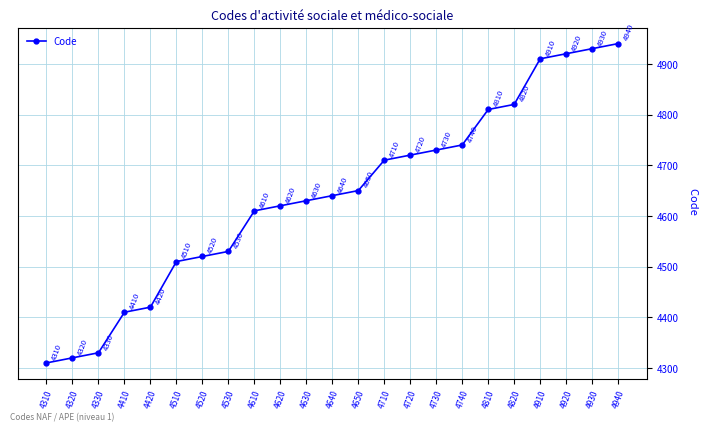

Is this an area chart (filled region under the line)?

No